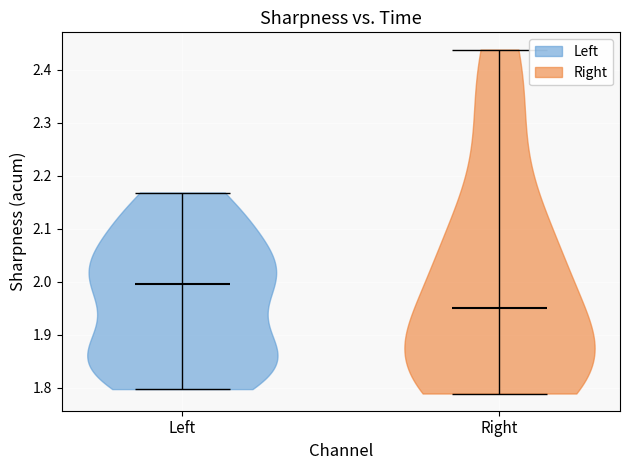

Reading left to right, read every violin against the y-axis: where its median line is, and the lowest and highest points it reaches. The values are not printed on the chart, so give them approximately, as read against the axis.

Left: median line 1.99, lowest point 1.80, highest point 2.17
Right: median line 1.95, lowest point 1.79, highest point 2.44